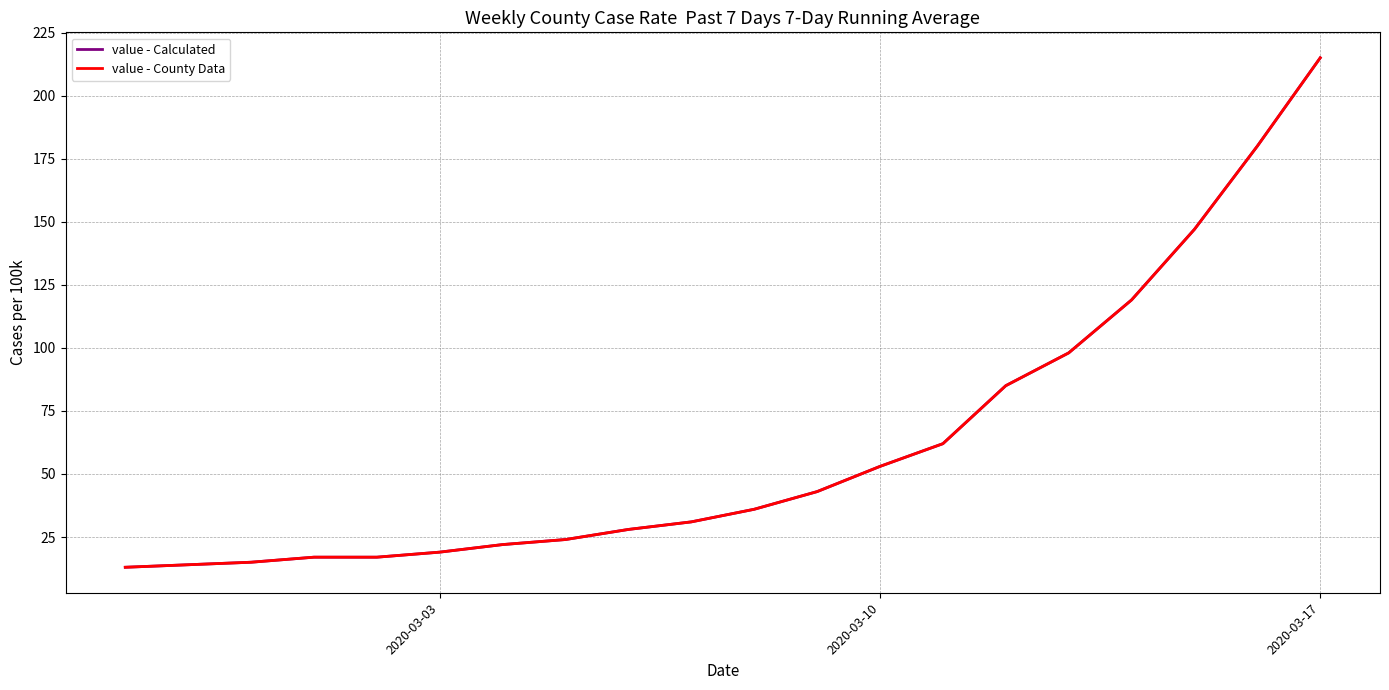

Does the chart display data point markers on the line(s)?

No